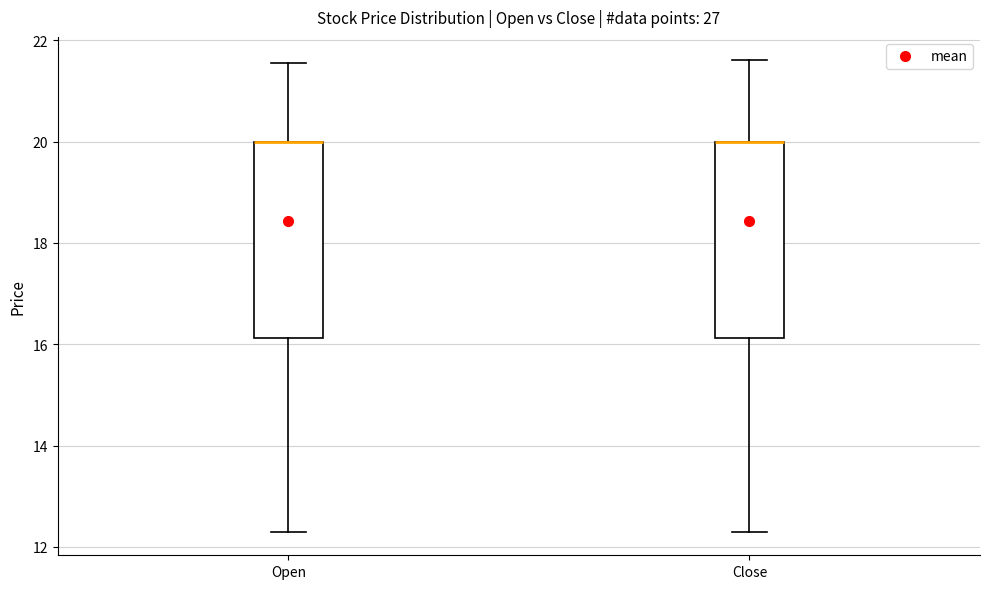

Where is the lower edge of the box for Open on the y-axis? The values are not printed on the chart, so give them approximately, as read against the axis.

16.2